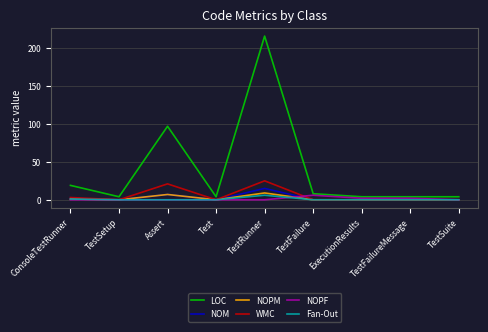

Which series has the widest spread of values?

LOC